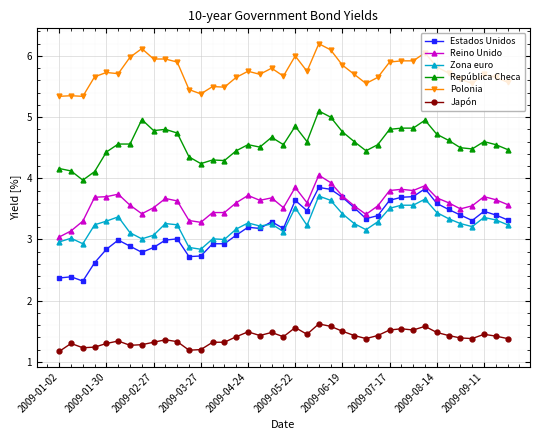

What is the value of the Estados Unidos point at the 26th from the left?

3.5